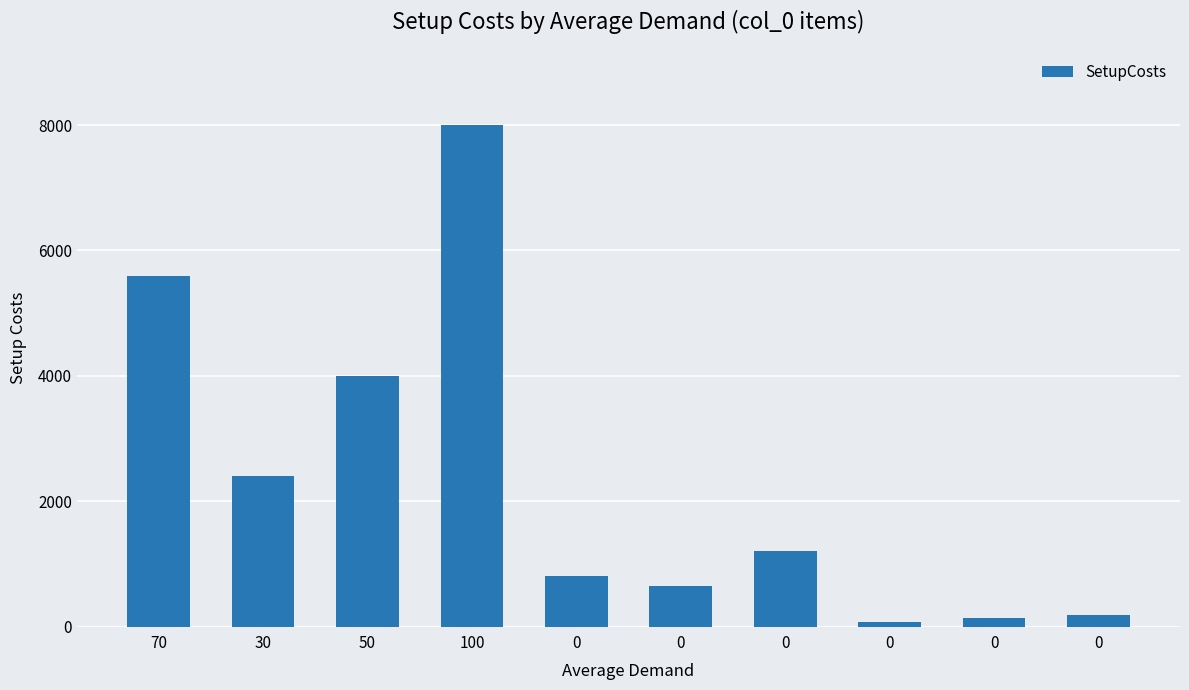

How many series are shown in this chart?

1